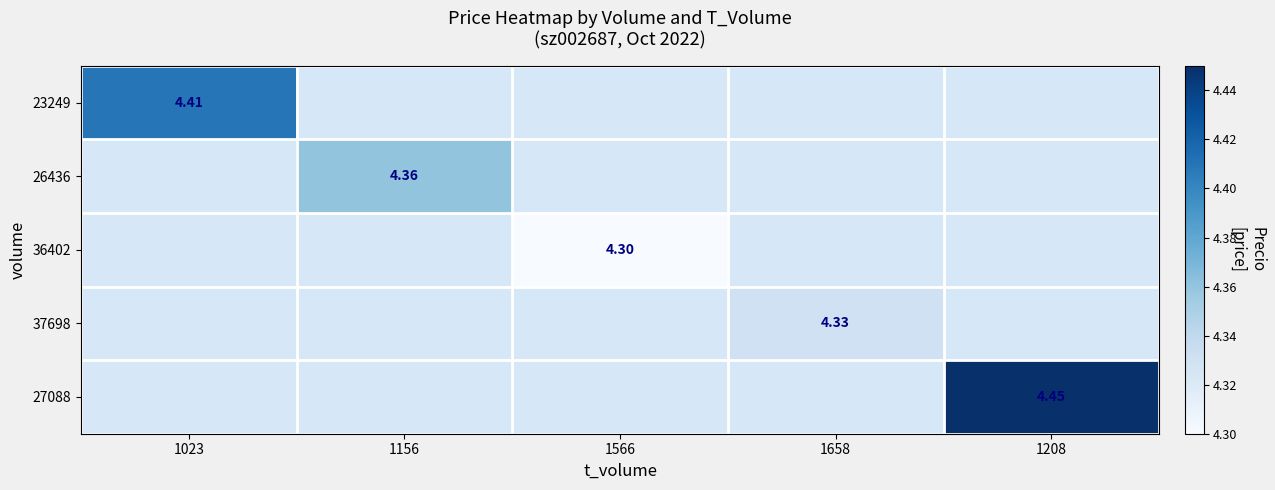

Which label corresponds to the largest value in the chart?

1208